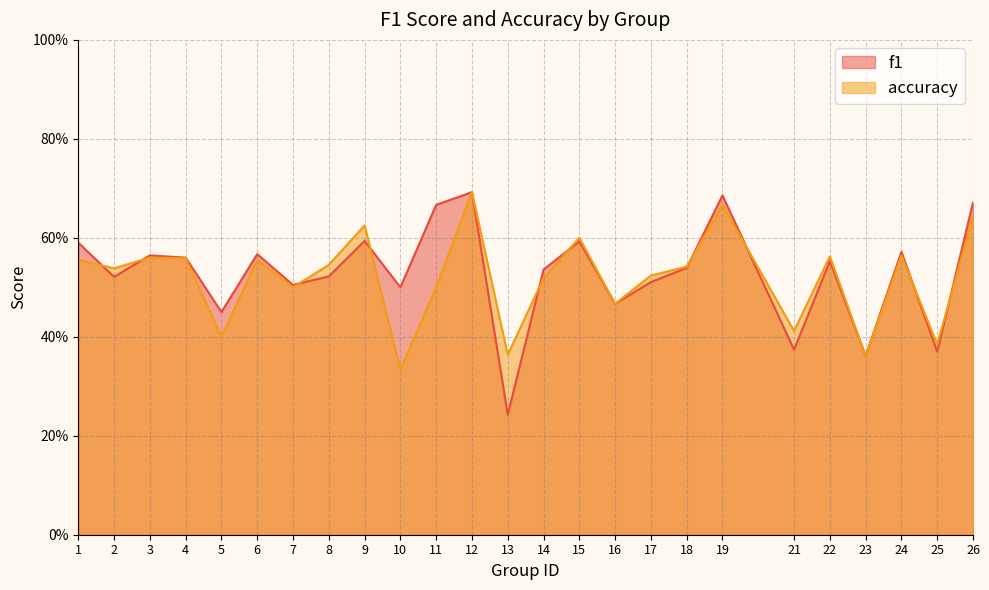

In f1, how many points are higher than both neighbors (excluding endpoints)?

8